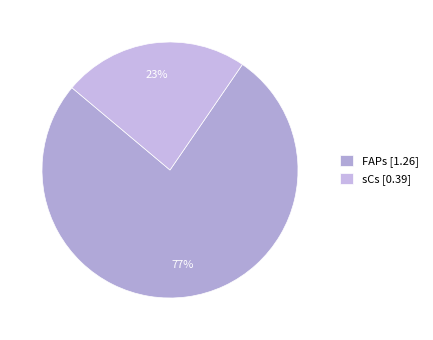

What is the largest slice in the pie chart?

FAPs